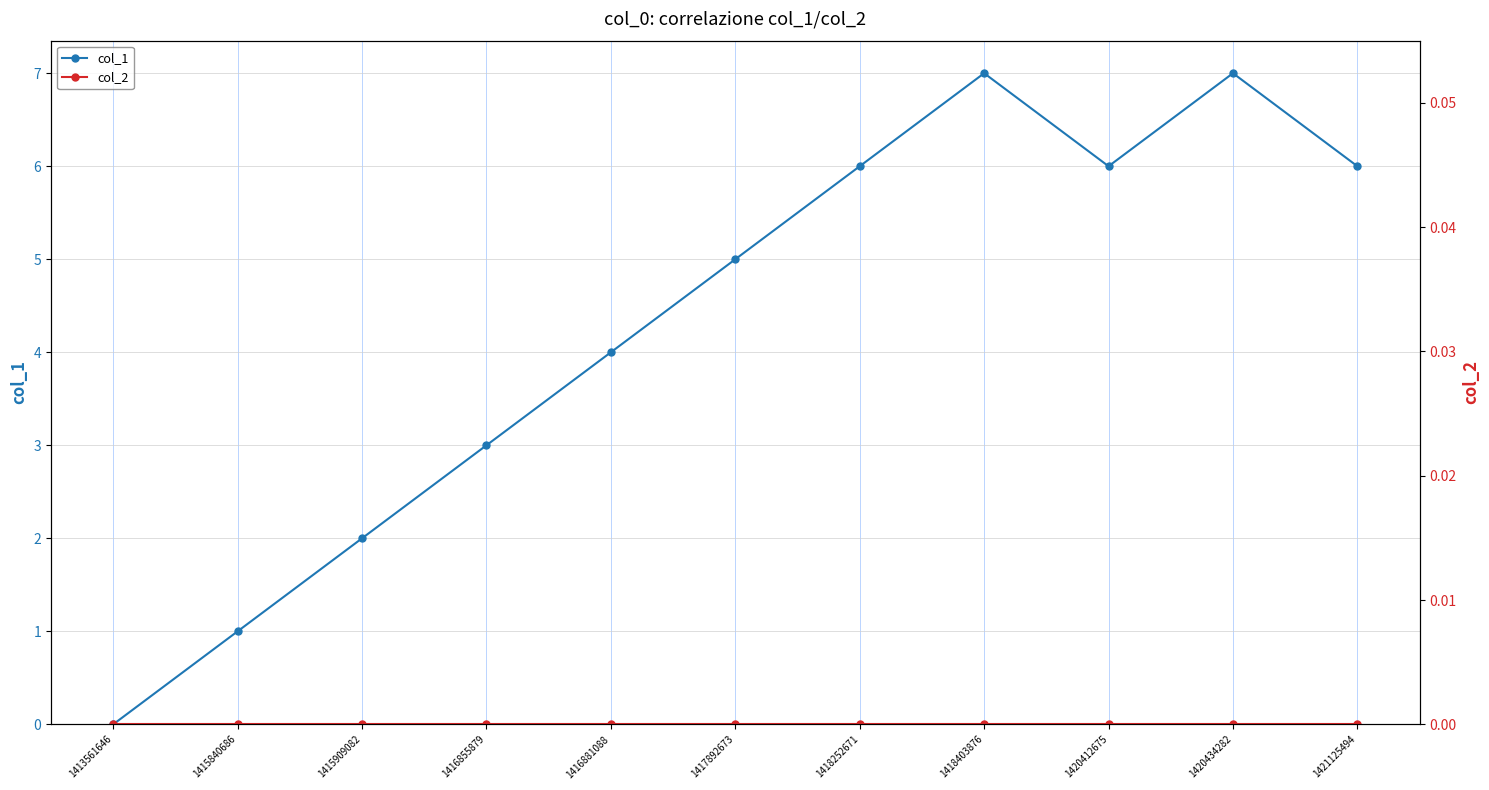

What is the difference between the highest and lowest values at 1416881088?

4